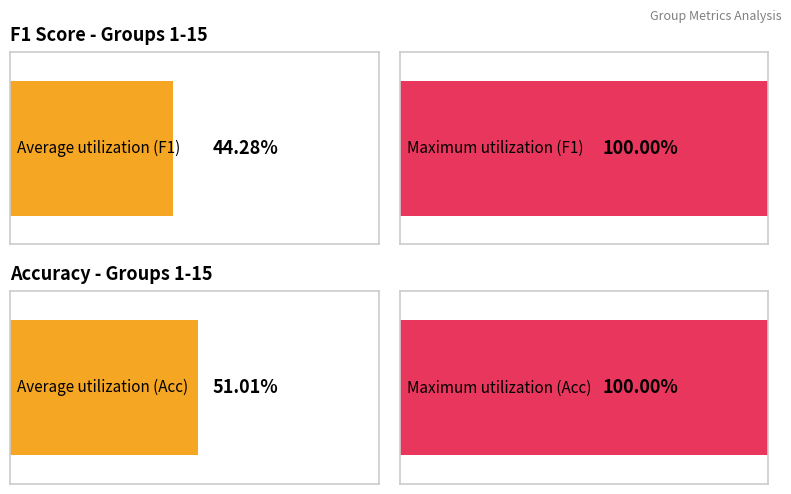

What is the average value of the accuracy series?

0.5